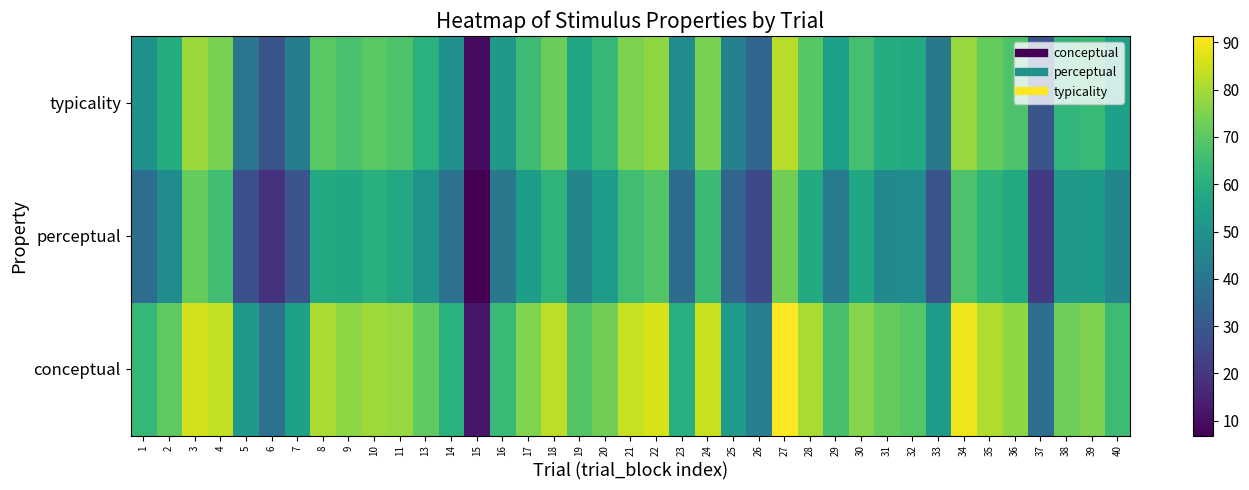

Rank the series by their average value, from highest to lowest.

conceptual, typicality, perceptual